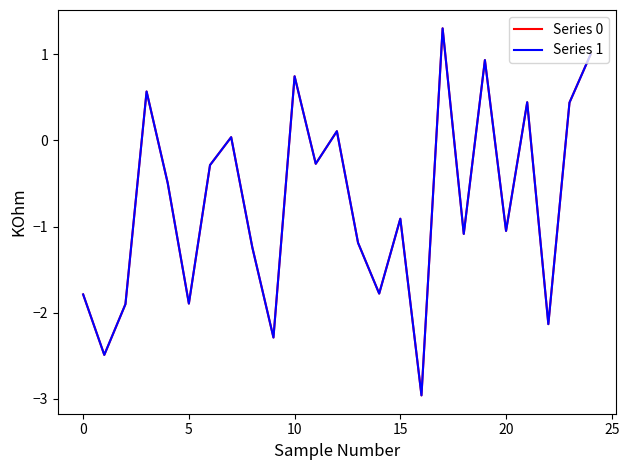

What is the greatest value displayed?

1.3